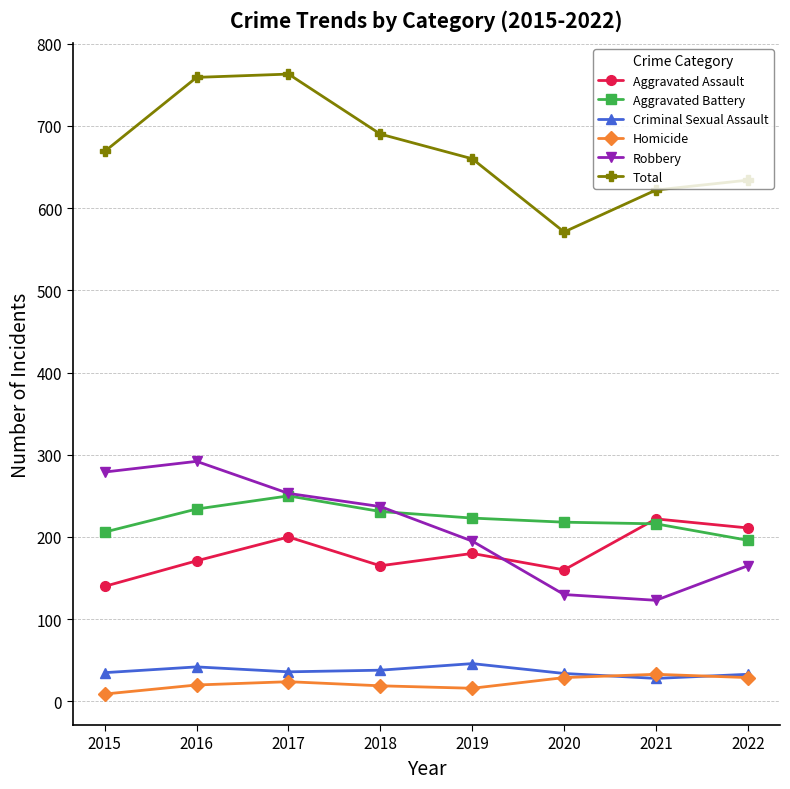

How many times do Robbery and Aggravated Battery cross each other?

1